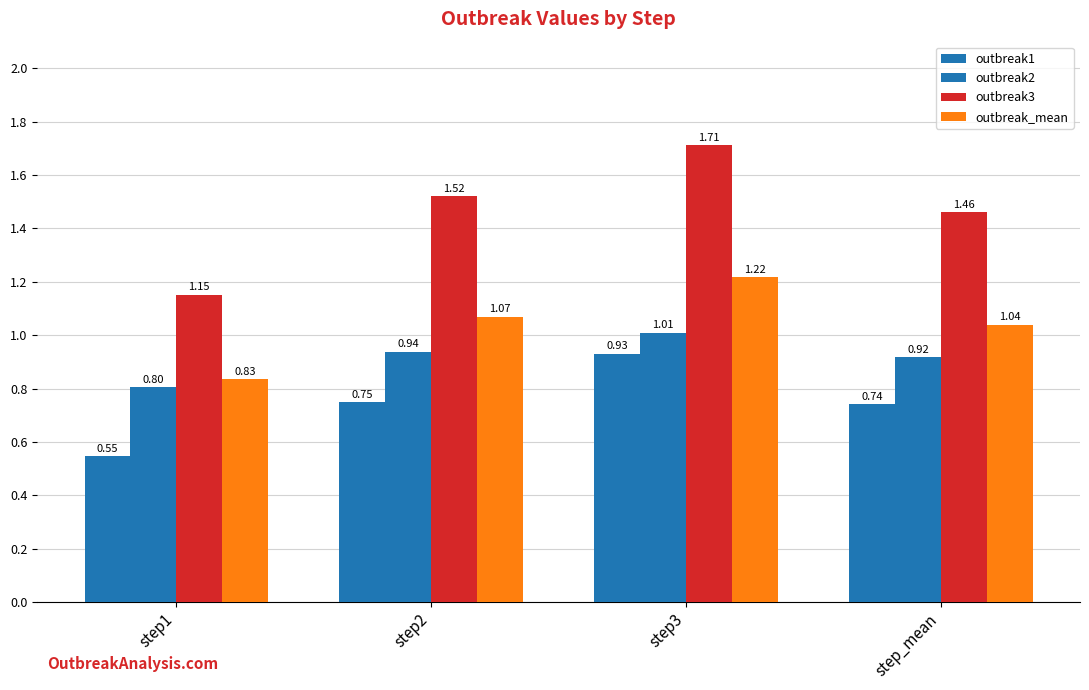

Count the number of categories in the chart.

4